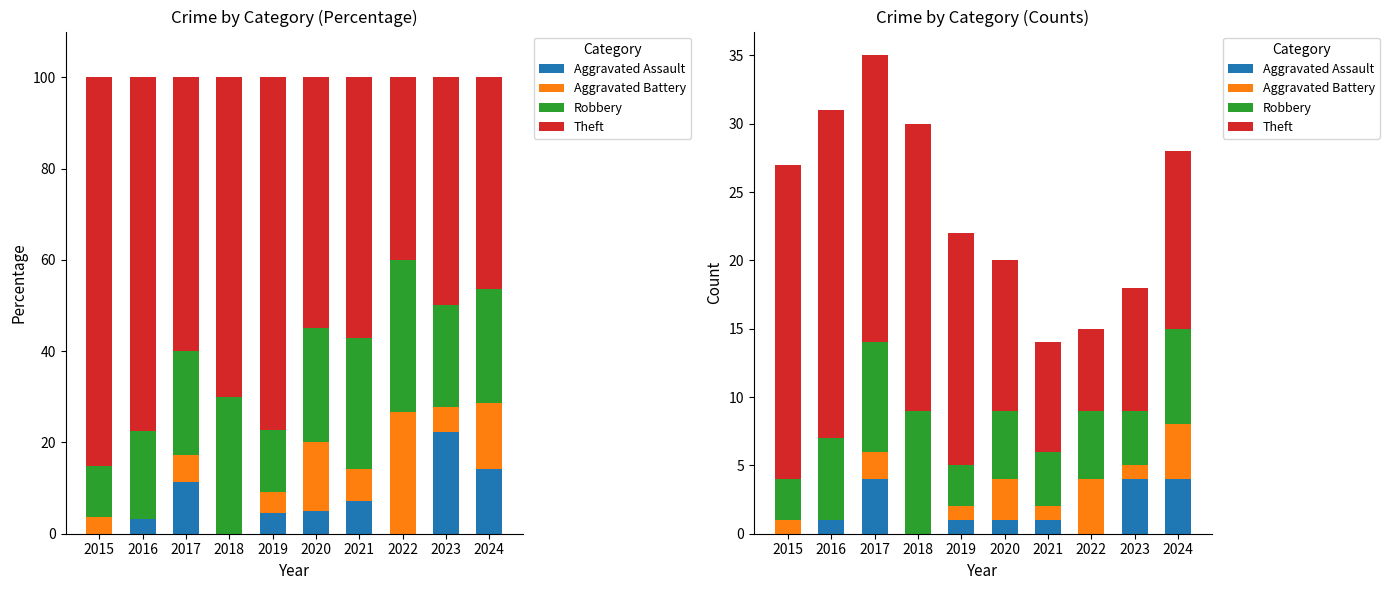

Reading left to right, list all the values displayed in this chart.

Aggravated Assault: 0	1	4	0	1	1	1	0	4	4
Aggravated Battery: 1	0	2	0	1	3	1	4	1	4
Robbery: 3	6	8	9	3	5	4	5	4	7
Theft: 23	24	21	21	17	11	8	6	9	13